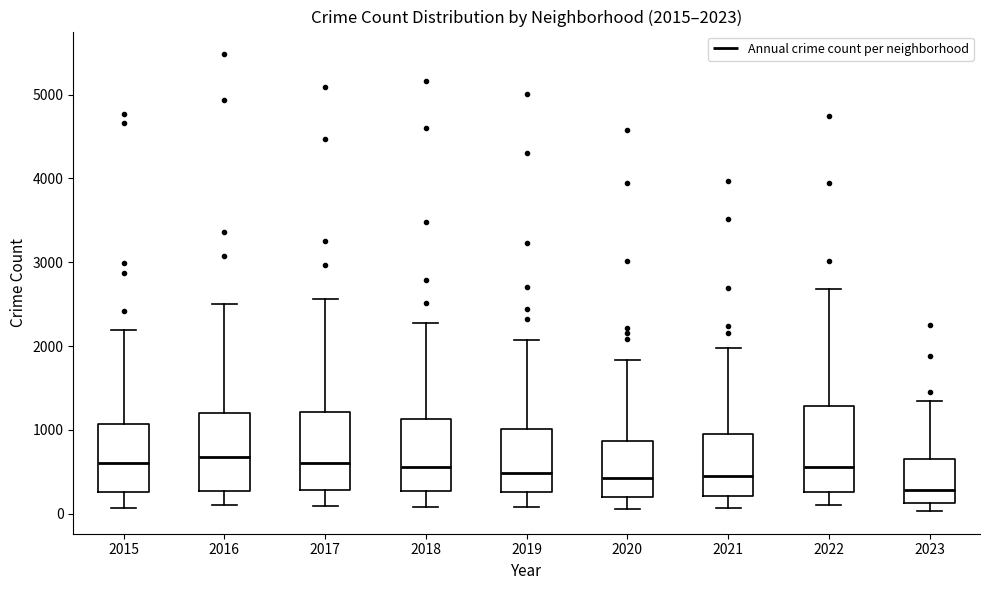

Which box's median line is the lowest?

2023